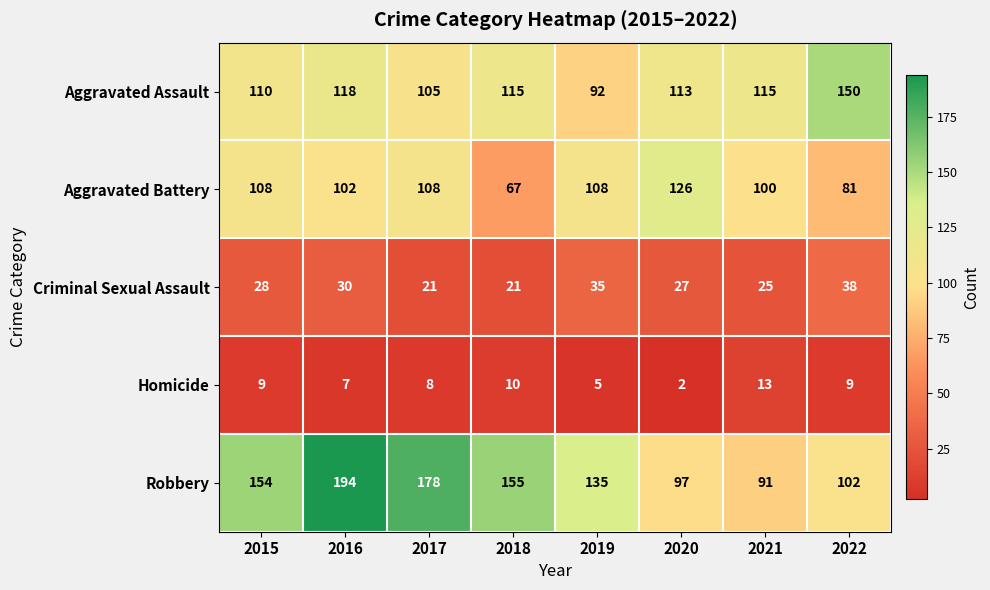

What is the sum of the Aggravated Battery values at 2019 and 2018?

175